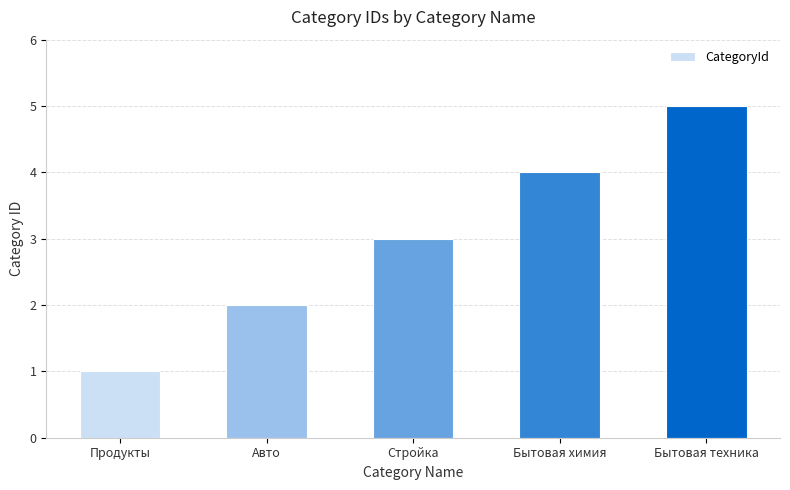

Which label corresponds to the smallest value in the chart?

Продукты